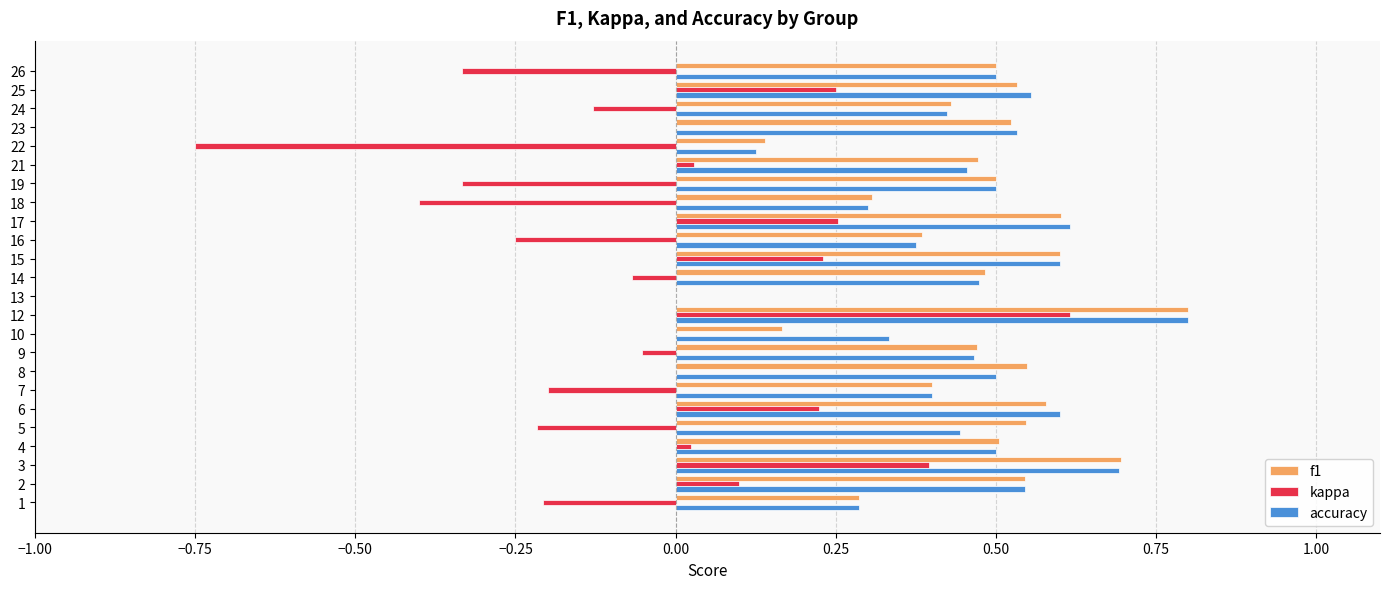

What is the sum of all f1 values?

11.0